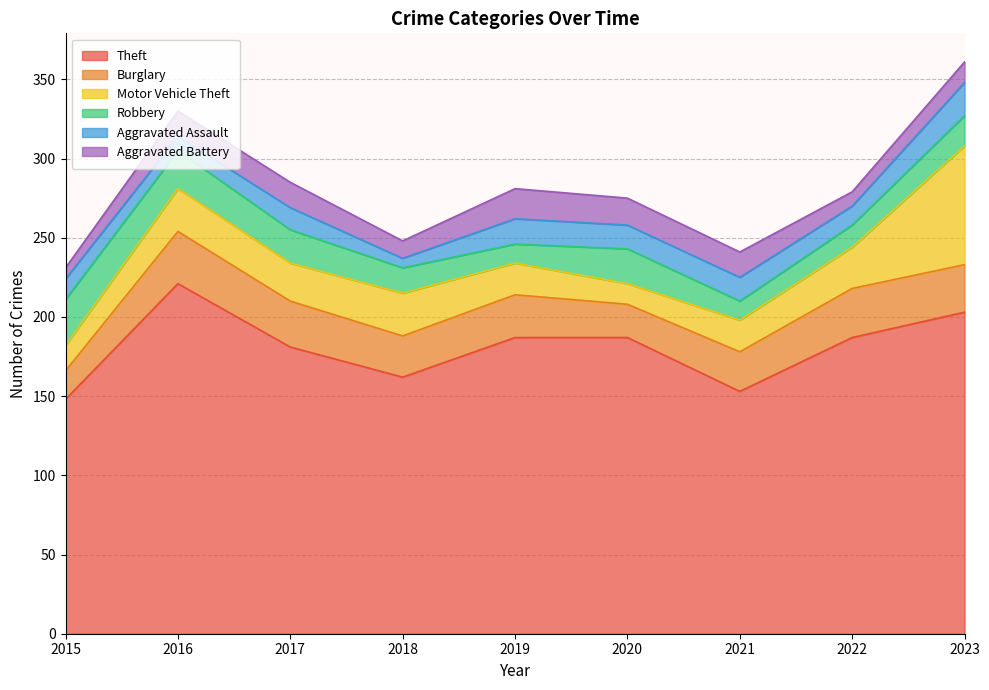

What is the average value of the Aggravated Battery series?

14